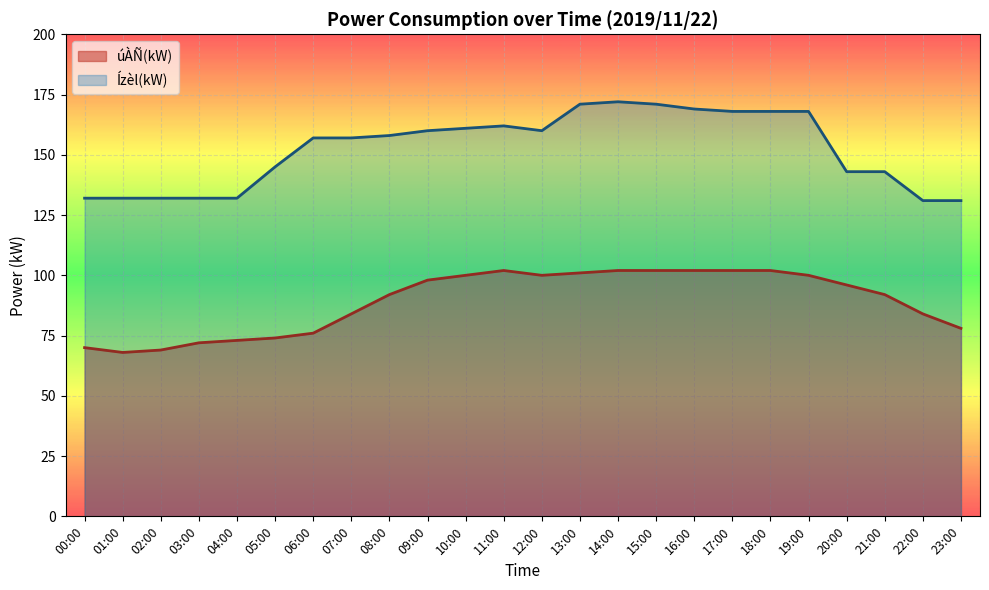

True or false: Ízèl(kW) has a value of 132 at 02:00.

True